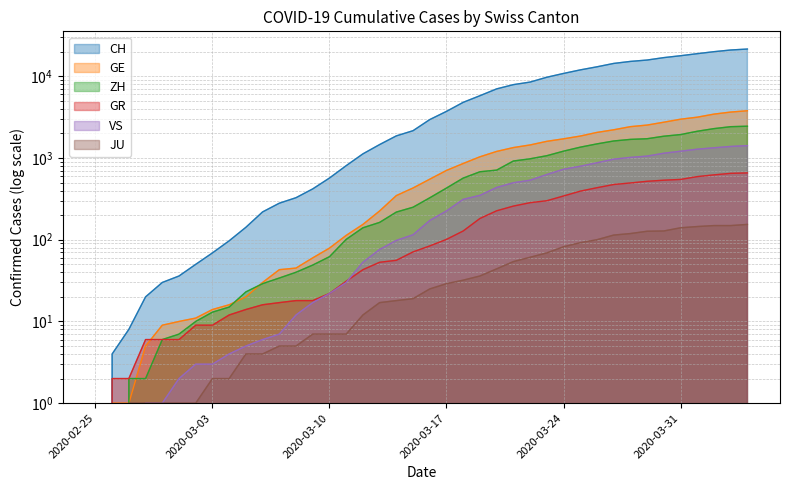

True or false: CH and GE cross at least once.

False